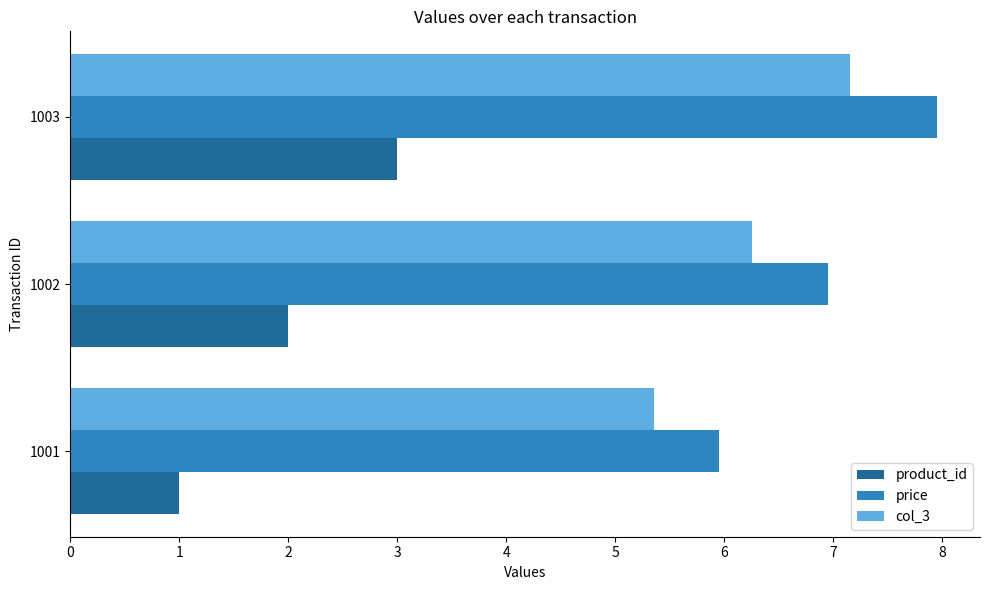

What is the sum of the product_id values at 1002 and 1001?

3.0